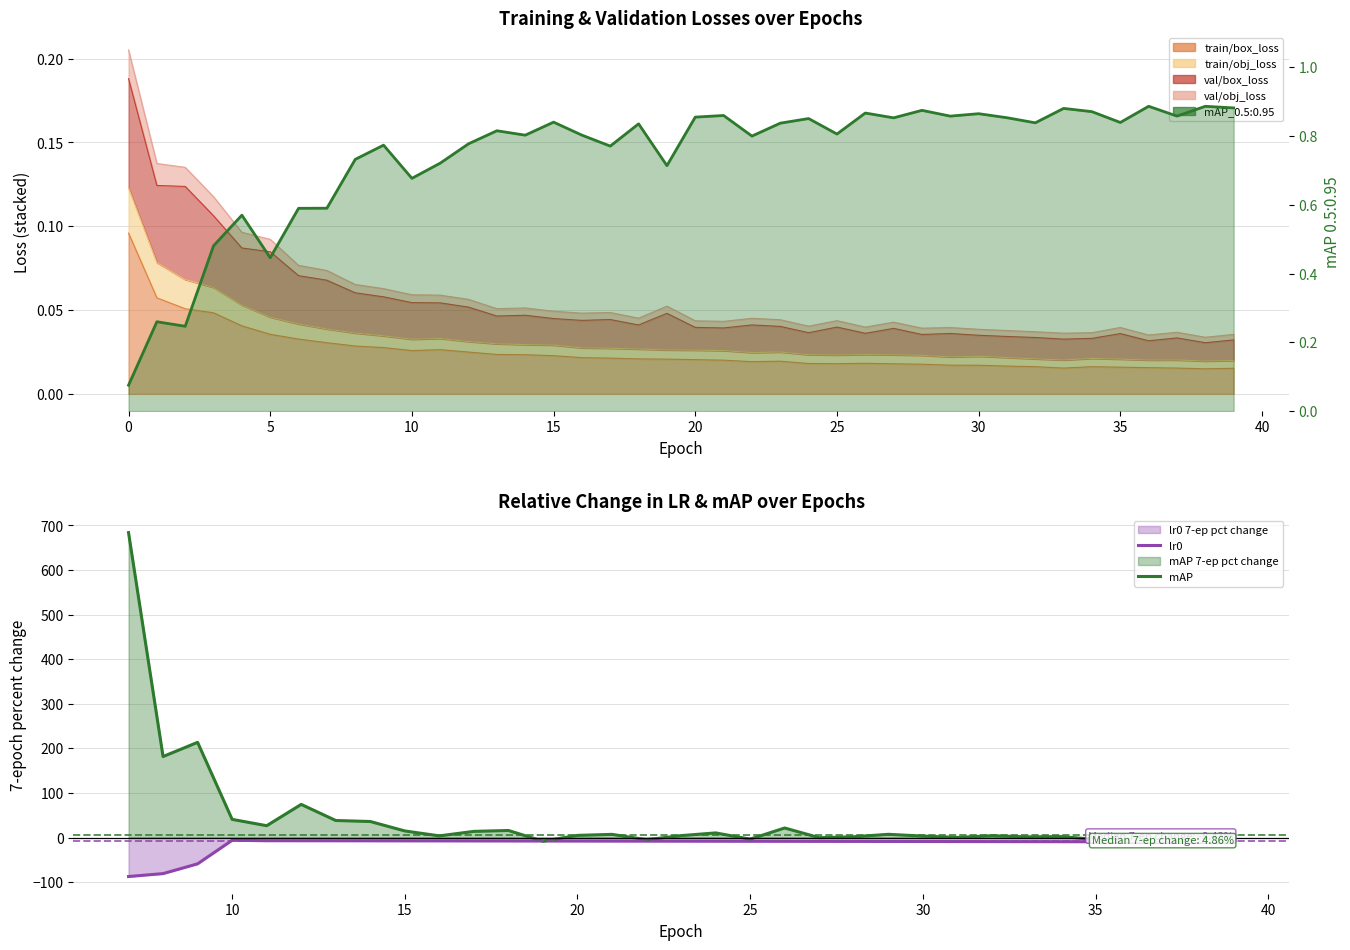

The lr0 series shows -7.5 at 16. True or false?

True